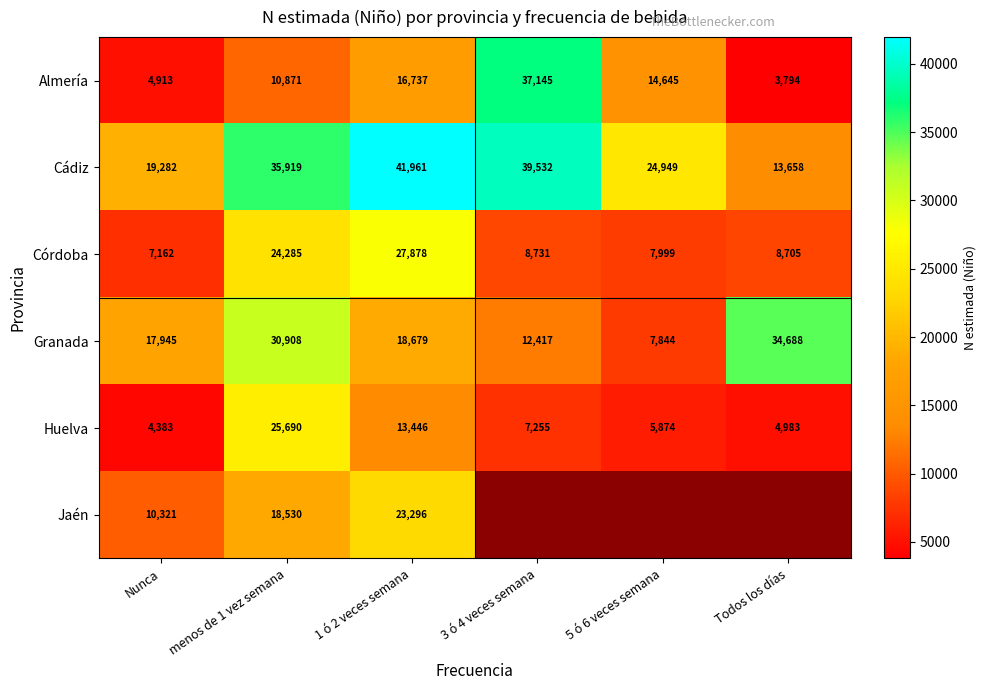

At how many categories does at least one series exceed 22491?

5